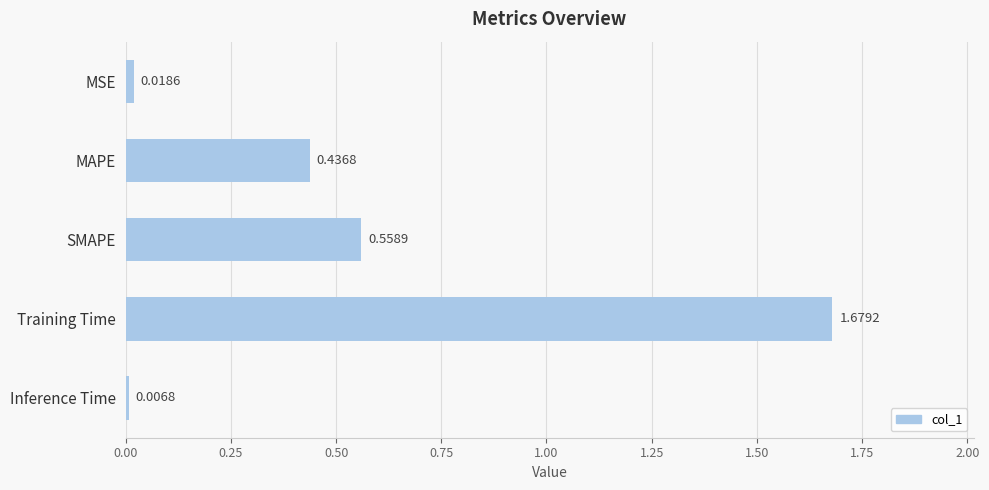

List the labels in order of value, smallest first.

Inference Time, MSE, MAPE, SMAPE, Training Time